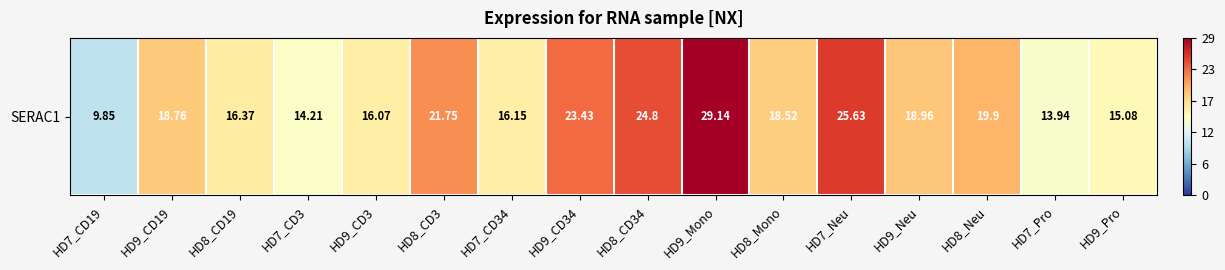

What is the difference between the maximum and minimum values?

19.3